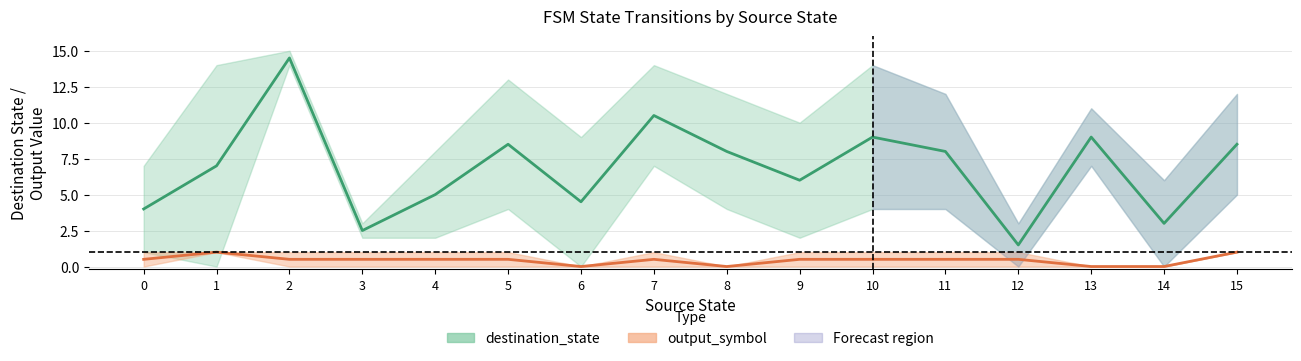

True or false: destination_state mean and output_symbol mean cross at least once.

False